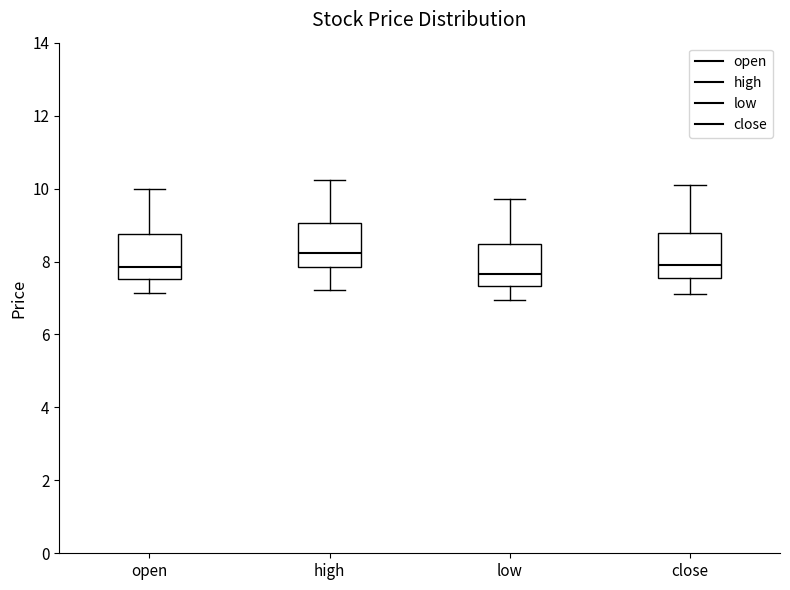

Reading left to right, read every box against the y-axis: the position of its median line, the range the box covers, and the ends of its whiskers. The values are not printed on the chart, so give them approximately, as read against the axis.

open: median 7.8, box 7.6 to 8.8, whiskers 7.2 to 10.0
high: median 8.2, box 7.8 to 9.0, whiskers 7.2 to 10.2
low: median 7.6, box 7.4 to 8.4, whiskers 7.0 to 9.8
close: median 8.0, box 7.6 to 8.8, whiskers 7.2 to 10.2